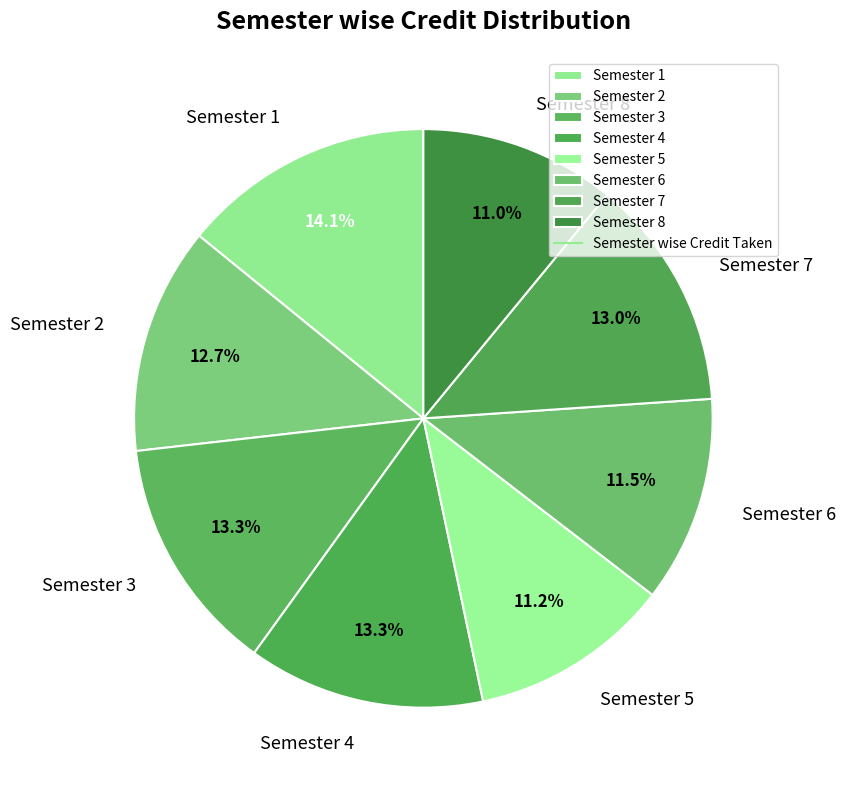

Does Semester 8 account for over 50% of the chart?

No